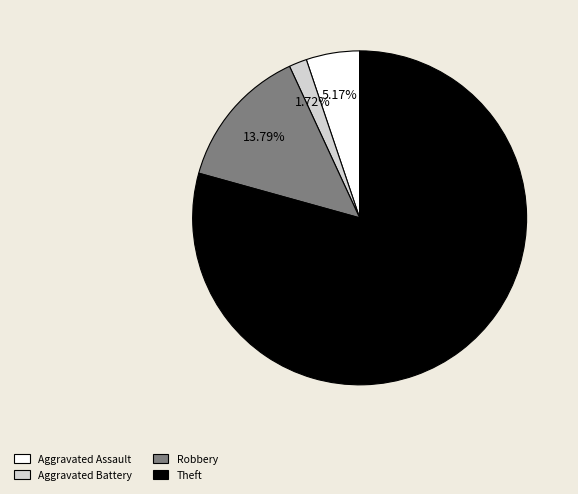

How many segments does this pie chart have?

4